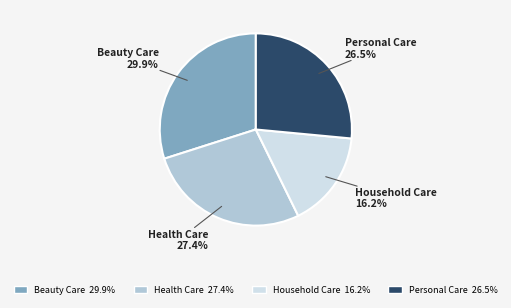

Is it true that Beauty Care is 30% of the pie?

True